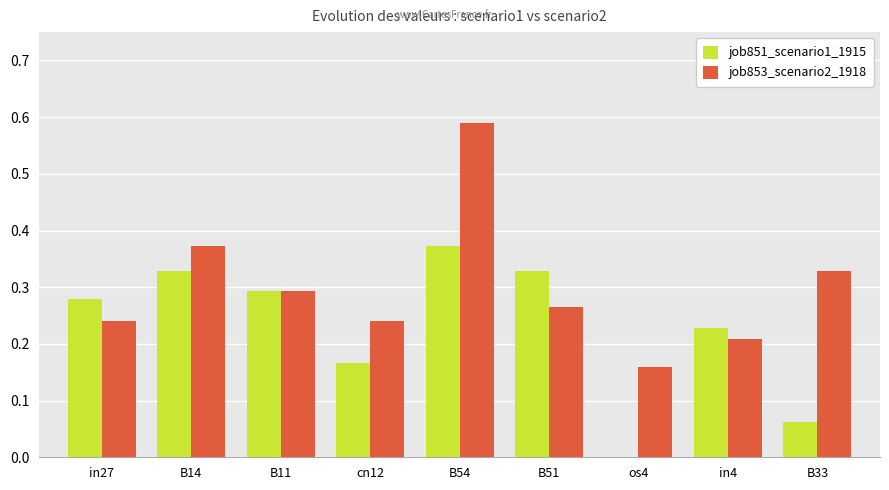

What is the total value across all series at B14?

0.7